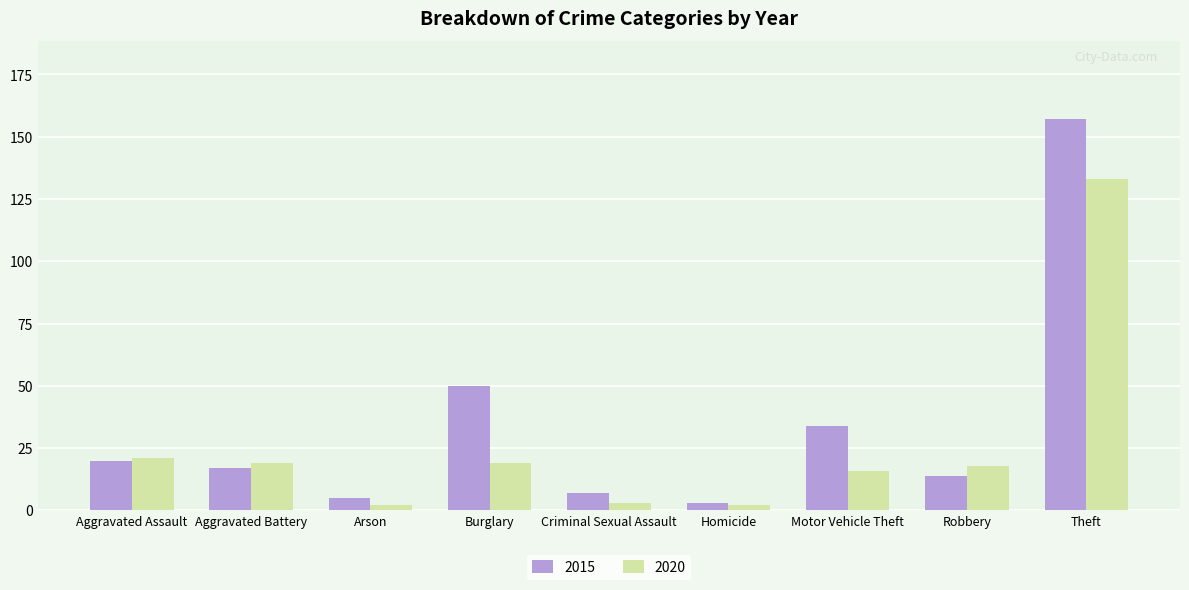

What is the value of the 2020 bar at the 8th from the left?

18